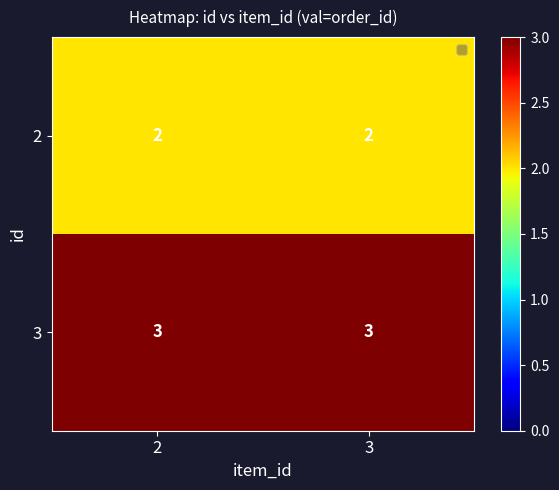

Rank the series by their average value, from lowest to highest.

2, 3